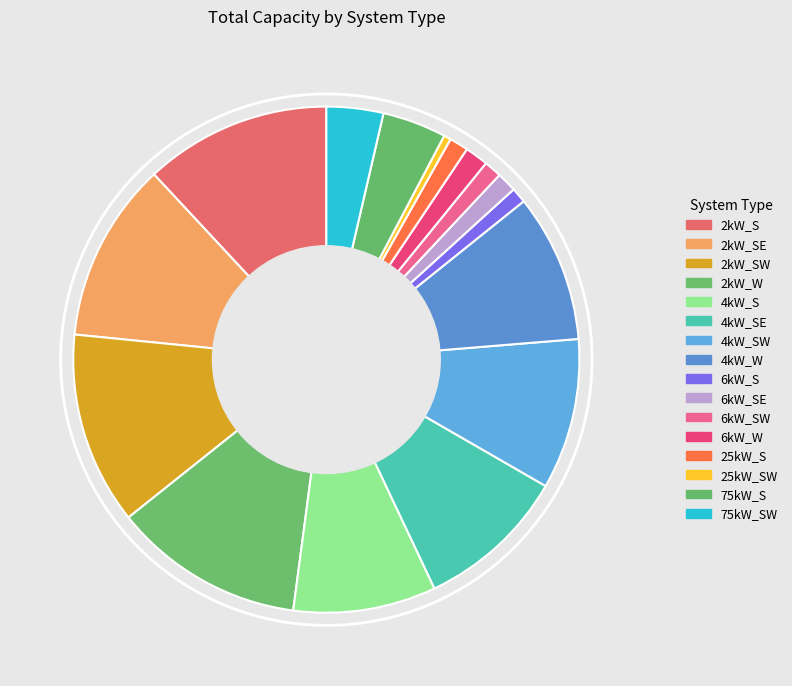

Is it true that 2kW_S is 2% of the pie?

False